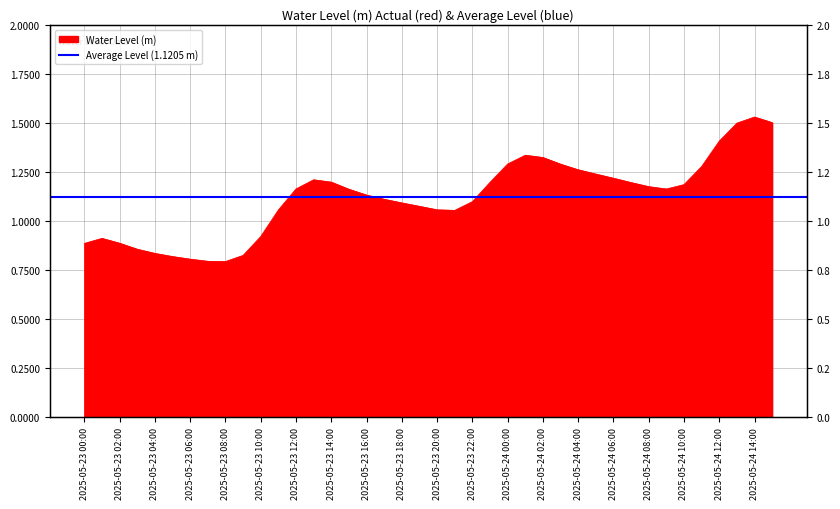

Reading left to right, list all the values displayed in this chart.

2025-05-23 00:00=0.9	2025-05-23 01:00=0.9	2025-05-23 02:00=0.9	2025-05-23 03:00=0.9	2025-05-23 04:00=0.8	2025-05-23 05:00=0.8	2025-05-23 06:00=0.8	2025-05-23 07:00=0.8	2025-05-23 08:00=0.8	2025-05-23 09:00=0.8	2025-05-23 10:00=0.9	2025-05-23 11:00=1.1	2025-05-23 12:00=1.2	2025-05-23 13:00=1.2	2025-05-23 14:00=1.2	2025-05-23 15:00=1.2	2025-05-23 16:00=1.1	2025-05-23 17:00=1.1	2025-05-23 18:00=1.1	2025-05-23 19:00=1.1	2025-05-23 20:00=1.1	2025-05-23 21:00=1.1	2025-05-23 22:00=1.1	2025-05-23 23:00=1.2	2025-05-24 00:00=1.3	2025-05-24 01:00=1.3	2025-05-24 02:00=1.3	2025-05-24 03:00=1.3	2025-05-24 04:00=1.3	2025-05-24 05:00=1.2	2025-05-24 06:00=1.2	2025-05-24 07:00=1.2	2025-05-24 08:00=1.2	2025-05-24 09:00=1.2	2025-05-24 10:00=1.2	2025-05-24 11:00=1.3	2025-05-24 12:00=1.4	2025-05-24 13:00=1.5	2025-05-24 14:00=1.5	2025-05-24 15:00=1.5